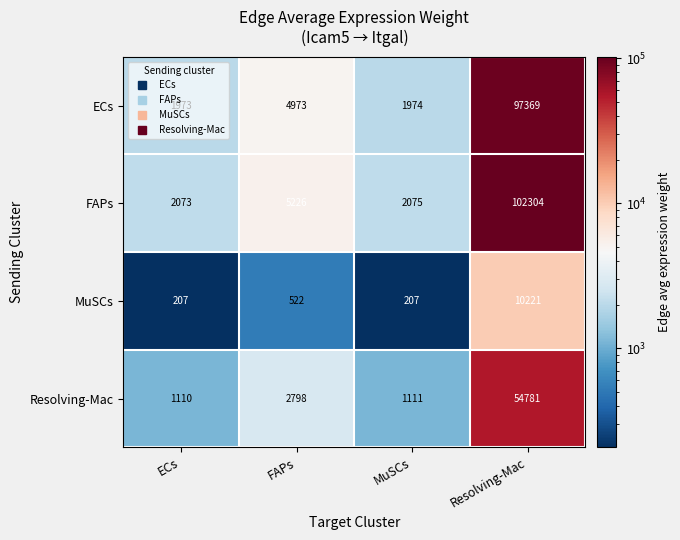

What is the sum of all FAPs values?

111678